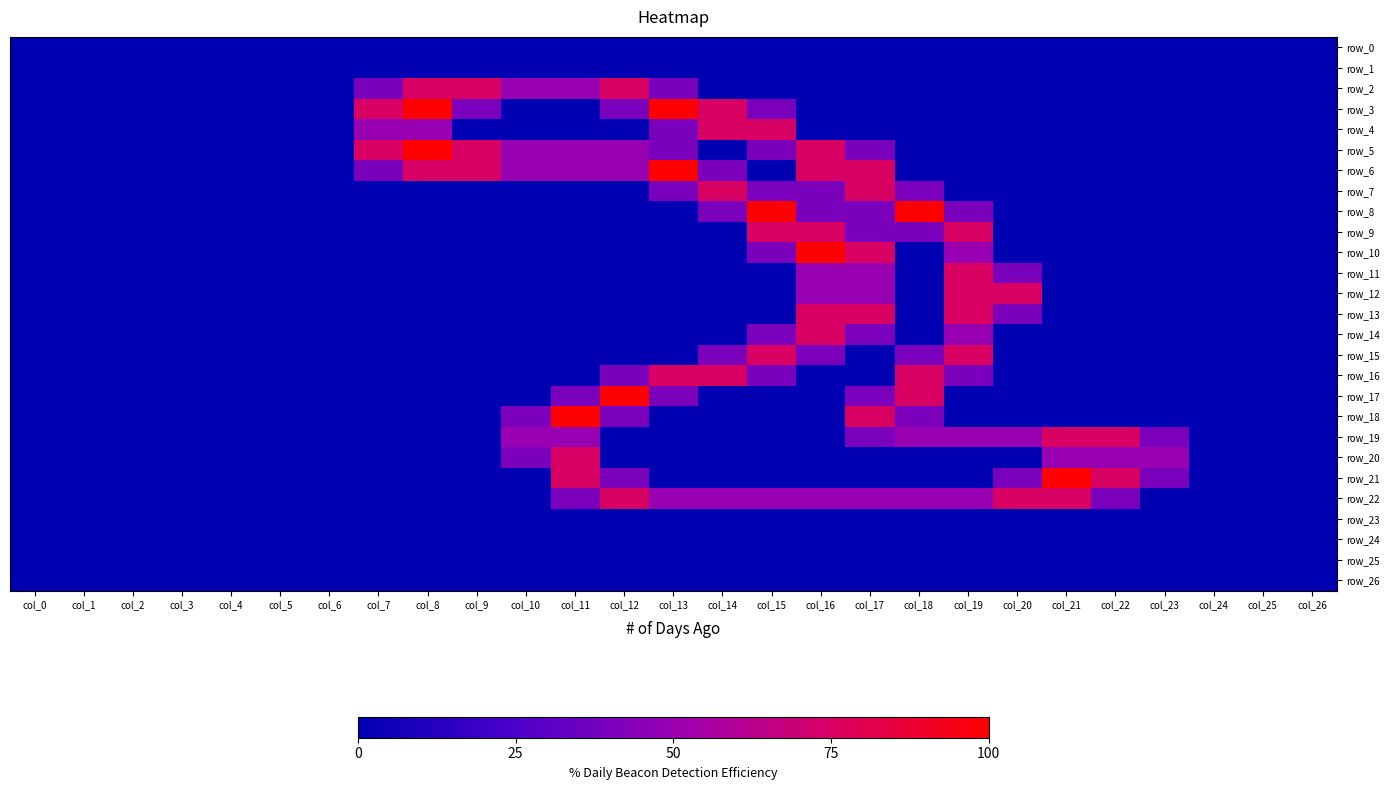

Reading left to right, transcribe all the data shown in this chart.

row_0: 0.0	0.0	0.0	0.0	0.0	0.0	0.0	0.0	0.0	0.0	0.0	0.0	0.0	0.0	0.0	0.0	0.0	0.0	0.0	0.0	0.0	0.0	0.0	0.0	0.0	0.0	0.0
row_1: 0.0	0.0	0.0	0.0	0.0	0.0	0.0	0.0	0.0	0.0	0.0	0.0	0.0	0.0	0.0	0.0	0.0	0.0	0.0	0.0	0.0	0.0	0.0	0.0	0.0	0.0	0.0
row_2: 0.0	0.0	0.0	0.0	0.0	0.0	0.0	0.8	1.5	1.5	1.0	1.0	1.5	0.8	0.0	0.0	0.0	0.0	0.0	0.0	0.0	0.0	0.0	0.0	0.0	0.0	0.0
row_3: 0.0	0.0	0.0	0.0	0.0	0.0	0.0	1.5	2.0	0.8	0.0	0.0	0.8	2.0	1.5	0.8	0.0	0.0	0.0	0.0	0.0	0.0	0.0	0.0	0.0	0.0	0.0
row_4: 0.0	0.0	0.0	0.0	0.0	0.0	0.0	1.0	1.0	0.0	0.0	0.0	0.0	0.8	1.5	1.5	0.0	0.0	0.0	0.0	0.0	0.0	0.0	0.0	0.0	0.0	0.0
row_5: 0.0	0.0	0.0	0.0	0.0	0.0	0.0	1.5	2.0	1.5	1.0	1.0	1.0	0.8	0.0	0.8	1.5	0.8	0.0	0.0	0.0	0.0	0.0	0.0	0.0	0.0	0.0
row_6: 0.0	0.0	0.0	0.0	0.0	0.0	0.0	0.8	1.5	1.5	1.0	1.0	1.0	2.0	0.8	0.0	1.5	1.5	0.0	0.0	0.0	0.0	0.0	0.0	0.0	0.0	0.0
row_7: 0.0	0.0	0.0	0.0	0.0	0.0	0.0	0.0	0.0	0.0	0.0	0.0	0.0	0.8	1.5	0.8	0.8	1.5	0.8	0.0	0.0	0.0	0.0	0.0	0.0	0.0	0.0
row_8: 0.0	0.0	0.0	0.0	0.0	0.0	0.0	0.0	0.0	0.0	0.0	0.0	0.0	0.0	0.8	2.0	0.8	0.8	2.0	0.8	0.0	0.0	0.0	0.0	0.0	0.0	0.0
row_9: 0.0	0.0	0.0	0.0	0.0	0.0	0.0	0.0	0.0	0.0	0.0	0.0	0.0	0.0	0.0	1.5	1.5	0.8	0.8	1.5	0.0	0.0	0.0	0.0	0.0	0.0	0.0
row_10: 0.0	0.0	0.0	0.0	0.0	0.0	0.0	0.0	0.0	0.0	0.0	0.0	0.0	0.0	0.0	0.8	2.0	1.5	0.0	1.0	0.0	0.0	0.0	0.0	0.0	0.0	0.0
row_11: 0.0	0.0	0.0	0.0	0.0	0.0	0.0	0.0	0.0	0.0	0.0	0.0	0.0	0.0	0.0	0.0	1.0	1.0	0.0	1.5	0.8	0.0	0.0	0.0	0.0	0.0	0.0
row_12: 0.0	0.0	0.0	0.0	0.0	0.0	0.0	0.0	0.0	0.0	0.0	0.0	0.0	0.0	0.0	0.0	1.0	1.0	0.0	1.5	1.5	0.0	0.0	0.0	0.0	0.0	0.0
row_13: 0.0	0.0	0.0	0.0	0.0	0.0	0.0	0.0	0.0	0.0	0.0	0.0	0.0	0.0	0.0	0.0	1.5	1.5	0.0	1.5	0.8	0.0	0.0	0.0	0.0	0.0	0.0
row_14: 0.0	0.0	0.0	0.0	0.0	0.0	0.0	0.0	0.0	0.0	0.0	0.0	0.0	0.0	0.0	0.8	1.5	0.8	0.0	1.0	0.0	0.0	0.0	0.0	0.0	0.0	0.0
row_15: 0.0	0.0	0.0	0.0	0.0	0.0	0.0	0.0	0.0	0.0	0.0	0.0	0.0	0.0	0.8	1.5	0.8	0.0	0.8	1.5	0.0	0.0	0.0	0.0	0.0	0.0	0.0
row_16: 0.0	0.0	0.0	0.0	0.0	0.0	0.0	0.0	0.0	0.0	0.0	0.0	0.8	1.5	1.5	0.8	0.0	0.0	1.5	0.8	0.0	0.0	0.0	0.0	0.0	0.0	0.0
row_17: 0.0	0.0	0.0	0.0	0.0	0.0	0.0	0.0	0.0	0.0	0.0	0.8	2.0	0.8	0.0	0.0	0.0	0.8	1.5	0.0	0.0	0.0	0.0	0.0	0.0	0.0	0.0
row_18: 0.0	0.0	0.0	0.0	0.0	0.0	0.0	0.0	0.0	0.0	0.8	2.0	0.8	0.0	0.0	0.0	0.0	1.5	0.8	0.0	0.0	0.0	0.0	0.0	0.0	0.0	0.0
row_19: 0.0	0.0	0.0	0.0	0.0	0.0	0.0	0.0	0.0	0.0	1.0	1.0	0.0	0.0	0.0	0.0	0.0	0.8	1.0	1.0	1.0	1.5	1.5	0.8	0.0	0.0	0.0
row_20: 0.0	0.0	0.0	0.0	0.0	0.0	0.0	0.0	0.0	0.0	0.8	1.5	0.0	0.0	0.0	0.0	0.0	0.0	0.0	0.0	0.0	1.0	1.0	1.0	0.0	0.0	0.0
row_21: 0.0	0.0	0.0	0.0	0.0	0.0	0.0	0.0	0.0	0.0	0.0	1.5	0.8	0.0	0.0	0.0	0.0	0.0	0.0	0.0	0.8	2.0	1.5	0.8	0.0	0.0	0.0
row_22: 0.0	0.0	0.0	0.0	0.0	0.0	0.0	0.0	0.0	0.0	0.0	0.8	1.5	1.0	1.0	1.0	1.0	1.0	1.0	1.0	1.5	1.5	0.8	0.0	0.0	0.0	0.0
row_23: 0.0	0.0	0.0	0.0	0.0	0.0	0.0	0.0	0.0	0.0	0.0	0.0	0.0	0.0	0.0	0.0	0.0	0.0	0.0	0.0	0.0	0.0	0.0	0.0	0.0	0.0	0.0
row_24: 0.0	0.0	0.0	0.0	0.0	0.0	0.0	0.0	0.0	0.0	0.0	0.0	0.0	0.0	0.0	0.0	0.0	0.0	0.0	0.0	0.0	0.0	0.0	0.0	0.0	0.0	0.0
row_25: 0.0	0.0	0.0	0.0	0.0	0.0	0.0	0.0	0.0	0.0	0.0	0.0	0.0	0.0	0.0	0.0	0.0	0.0	0.0	0.0	0.0	0.0	0.0	0.0	0.0	0.0	0.0
row_26: 0.0	0.0	0.0	0.0	0.0	0.0	0.0	0.0	0.0	0.0	0.0	0.0	0.0	0.0	0.0	0.0	0.0	0.0	0.0	0.0	0.0	0.0	0.0	0.0	0.0	0.0	0.0